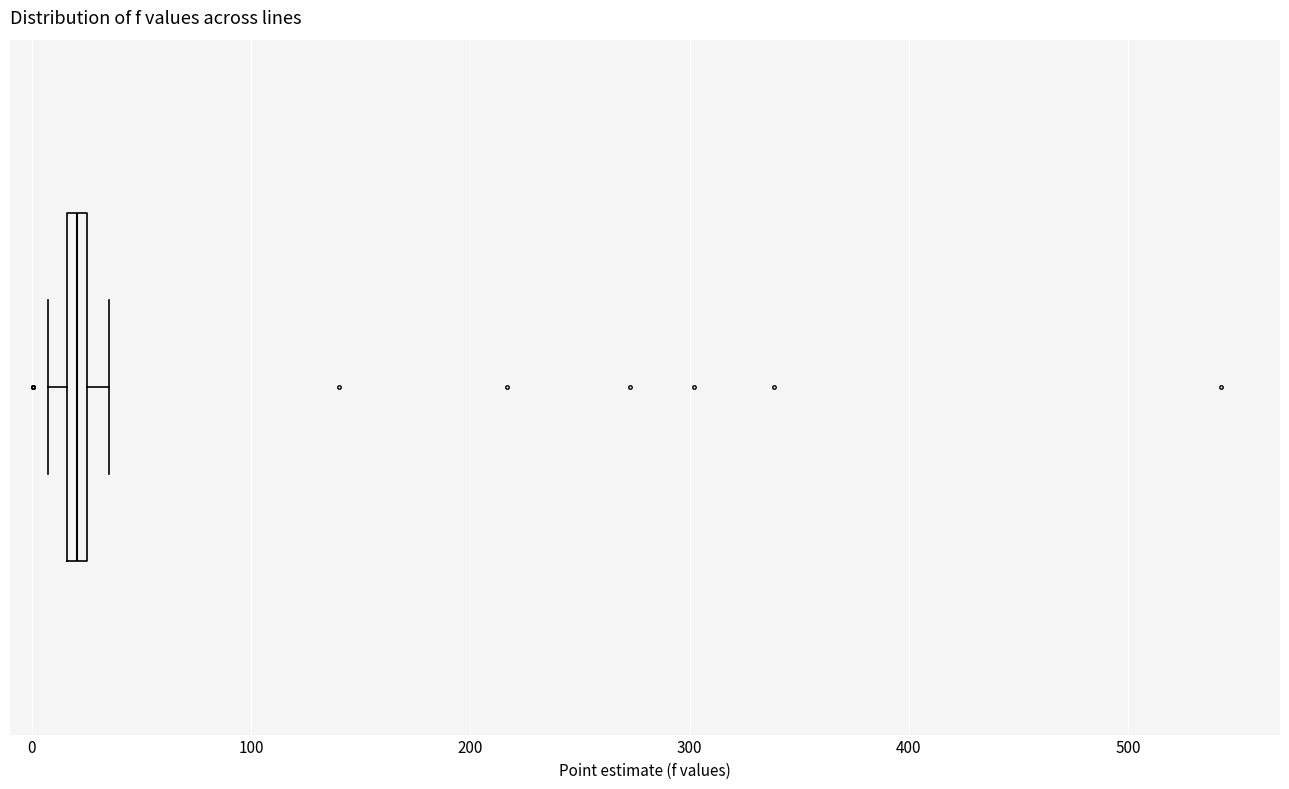

Where is the right edge of the box on the x-axis? The values are not printed on the chart, so give them approximately, as read against the axis.

30